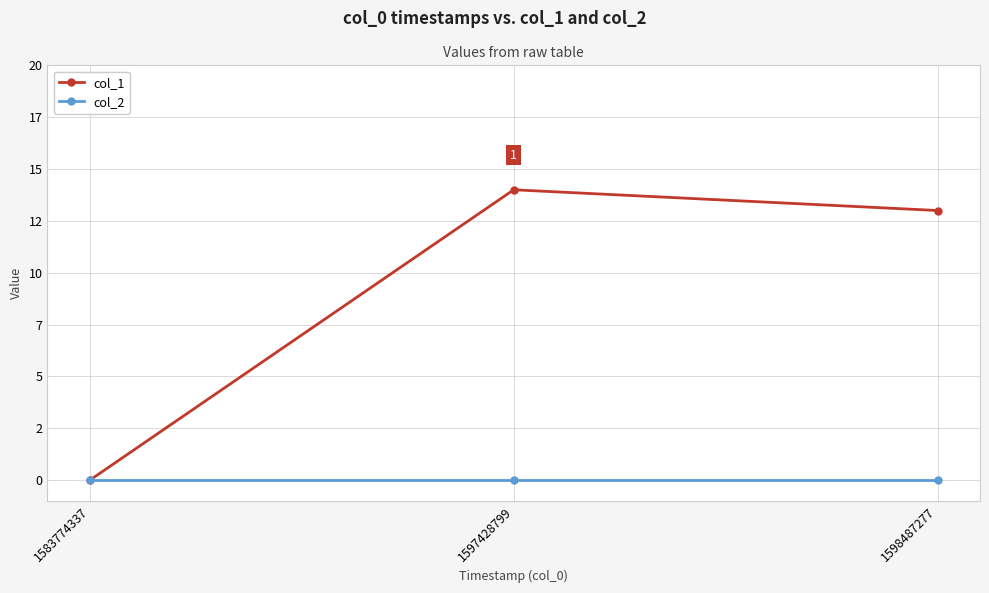

Is it true that col_2 equals 0 at 1598487277?

True